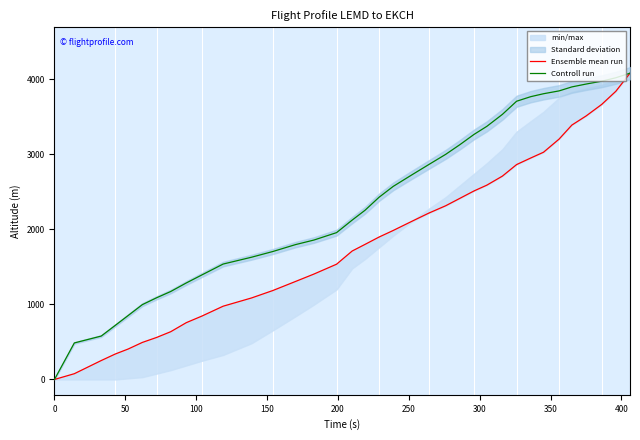

Is it true that Controll run equals 1407.5 at 17?

False